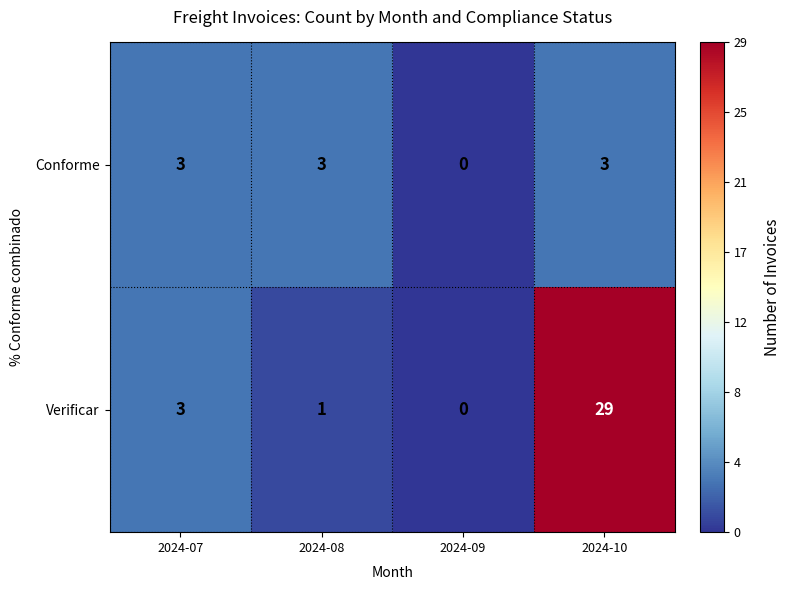

What is the approximate value of Verificar at 2024-07, to the nearest 5?

5